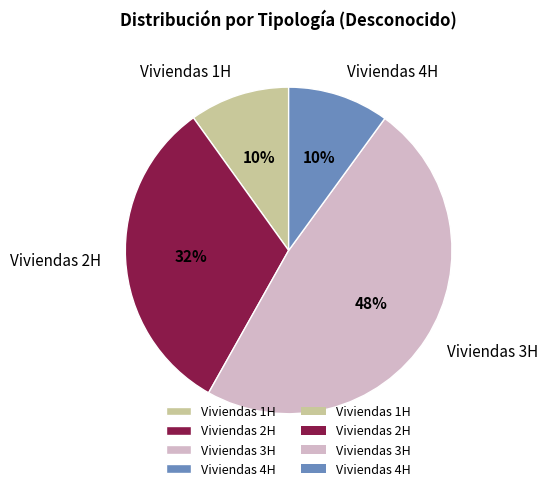

Count the number of slices in the pie.

4